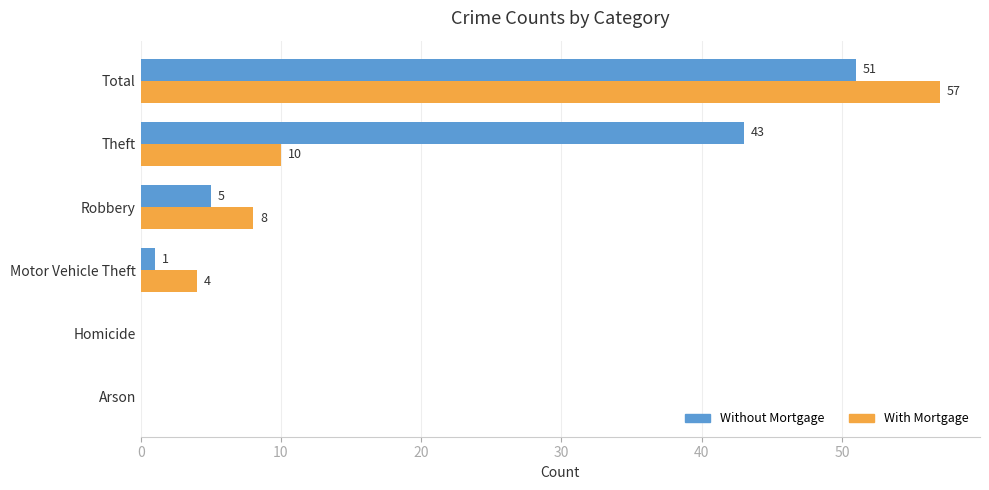

Which series changed the most between Arson and Robbery?

With Mortgage